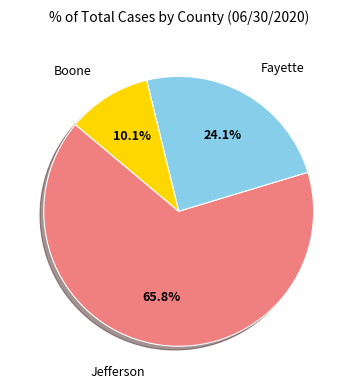

How many slices are in this pie chart?

3